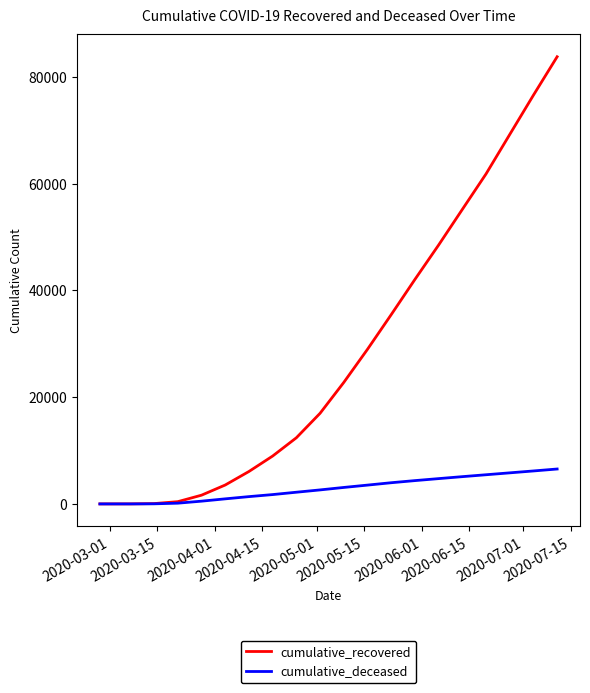

Which series has the largest range (max minus min)?

cumulative_recovered